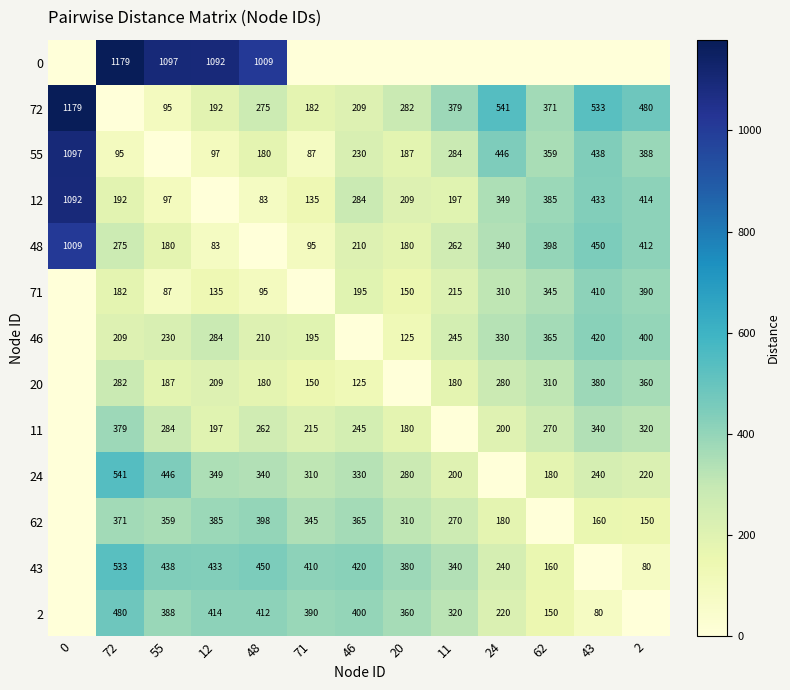

Is the value of 55 at 20 greater than the value of 43 at 71?

No